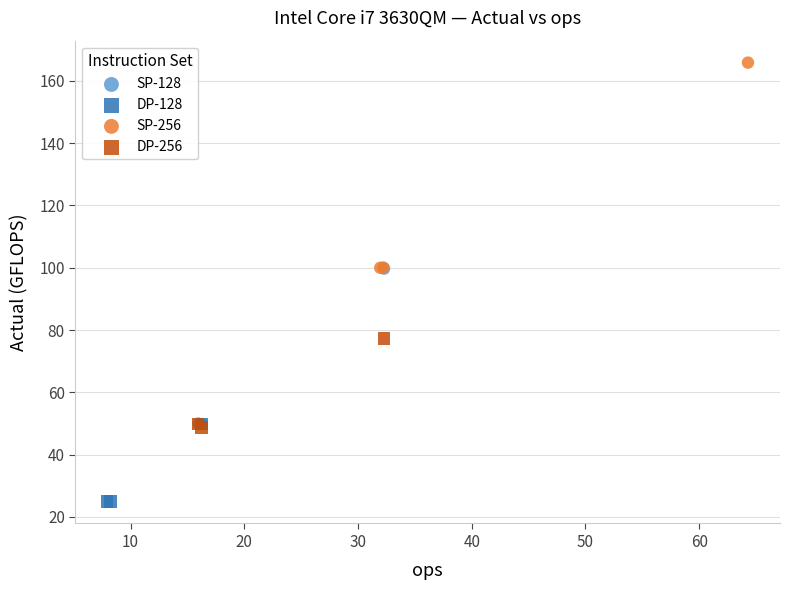

Which series reaches the maximum Y coordinate?

SP-256